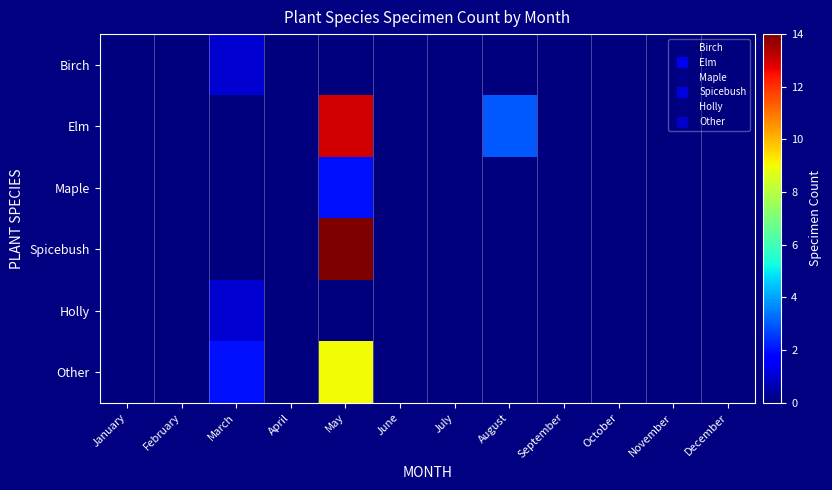

What is the maximum value shown in the chart?

14